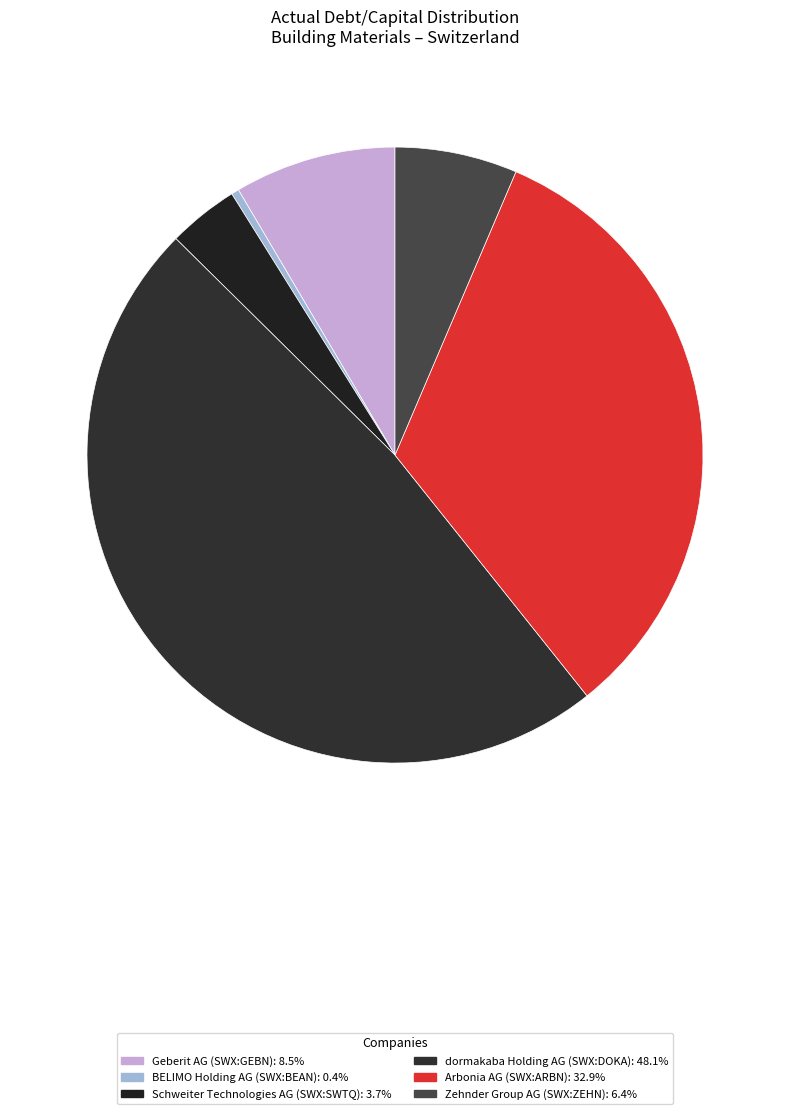

How many slices are in this pie chart?

6